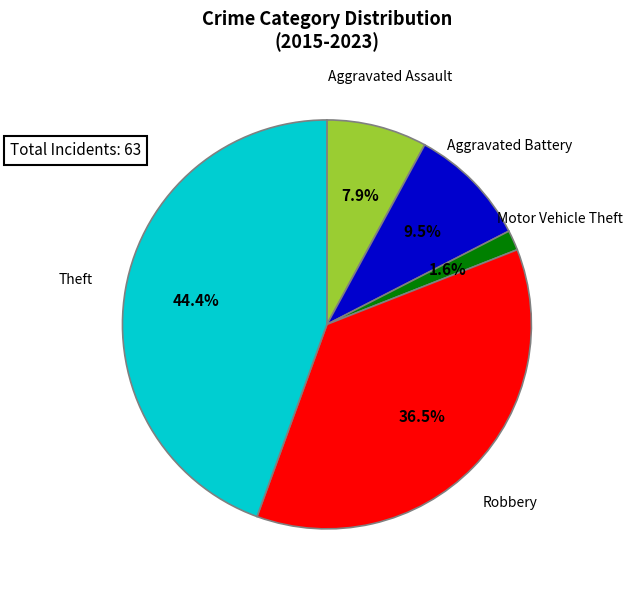

Does any single category account for the majority?

No